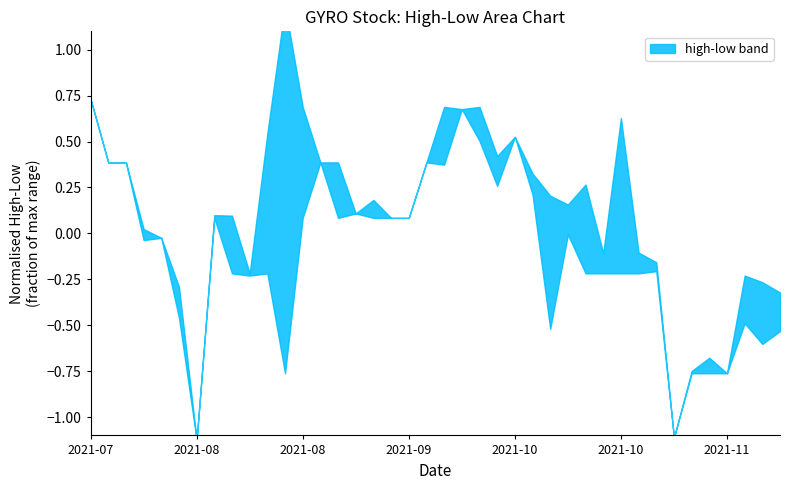

What is the spread (max minus min) of values at 2021-10-26?

0.1